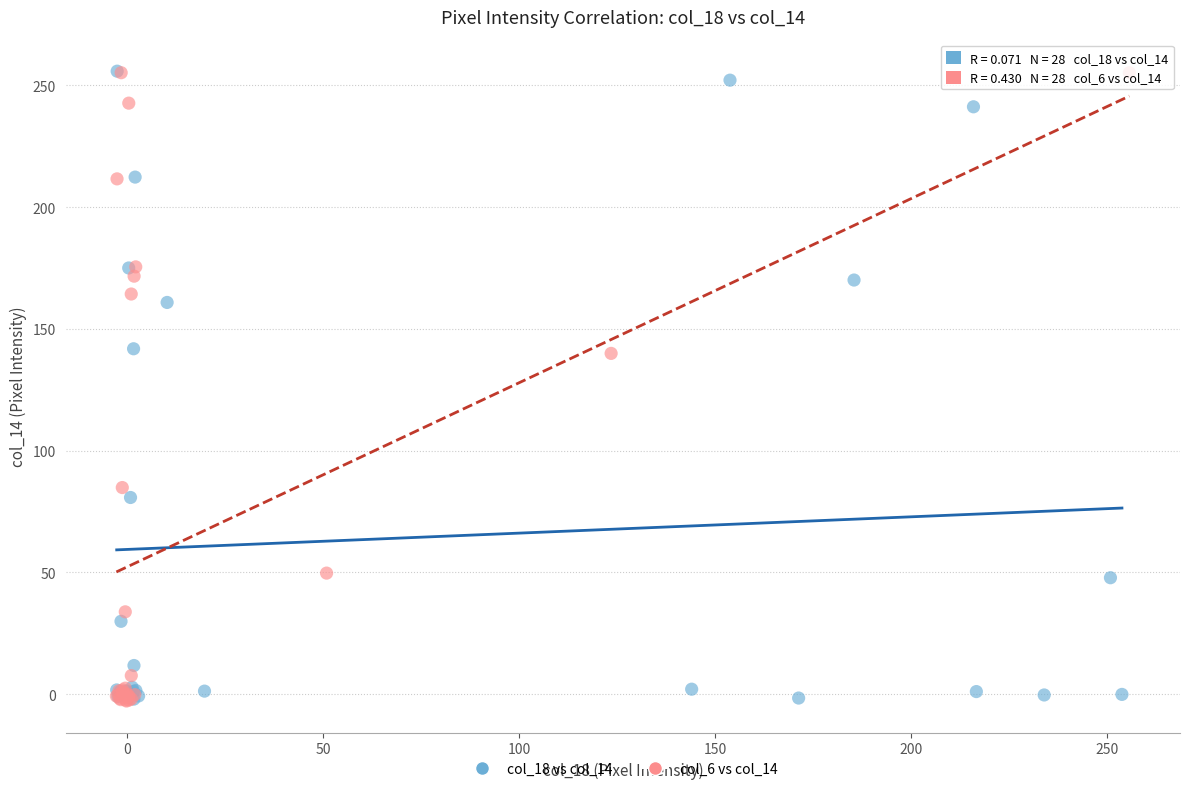

Which series has the largest Y range (max minus min)?

col_6 vs col_14